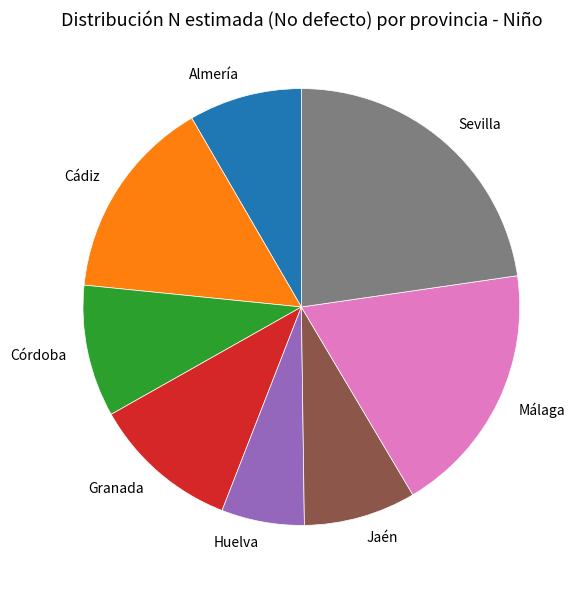

Is there a majority slice in this chart?

No